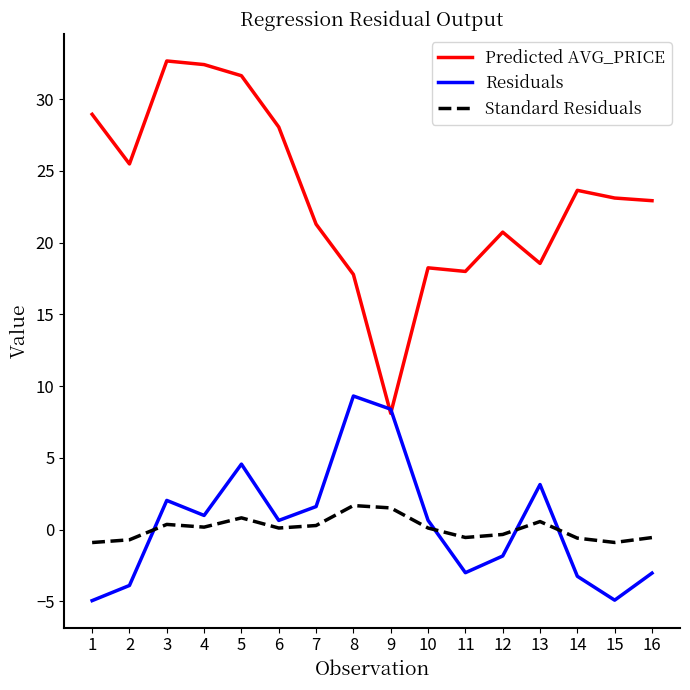

What is the greatest value displayed?

32.7